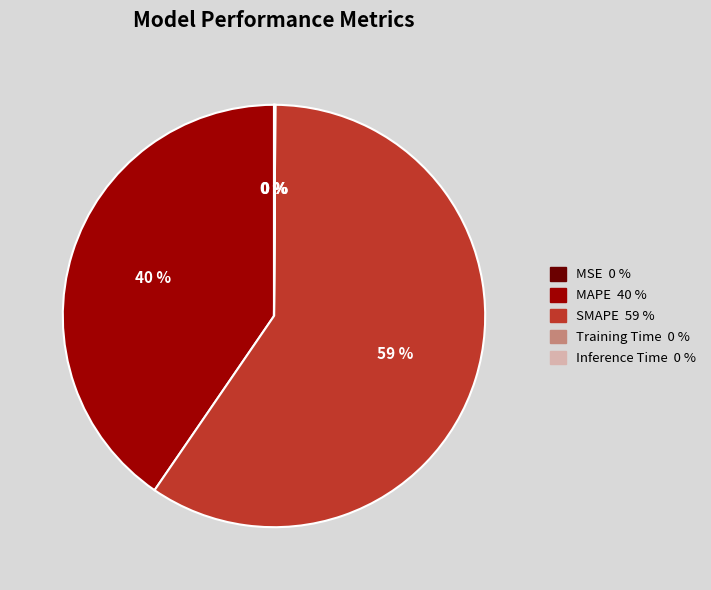

Which category has the biggest portion of the pie?

SMAPE